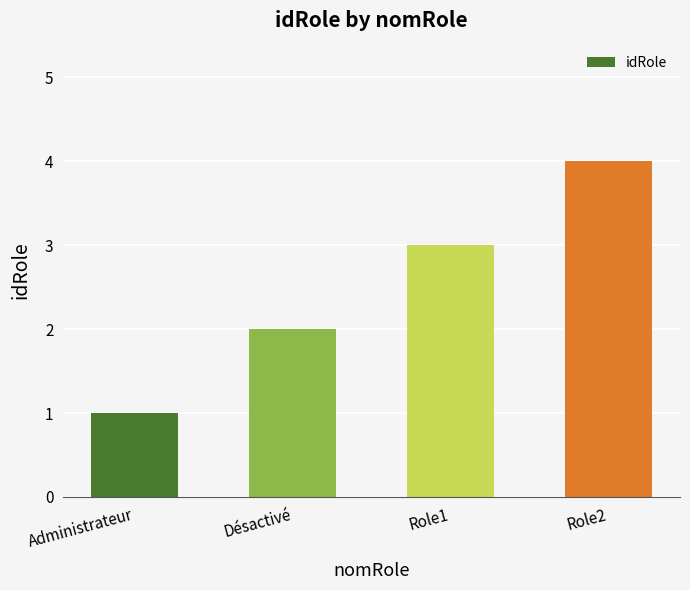

Reading left to right, list all the values displayed in this chart.

Administrateur=1	Désactivé=2	Role1=3	Role2=4